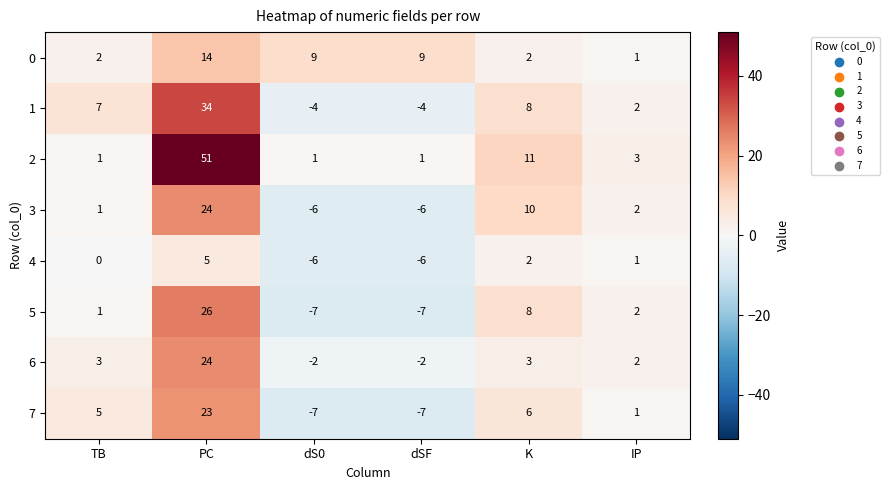

What is the approximate value of 4 at dS0, to the nearest 10?

-10